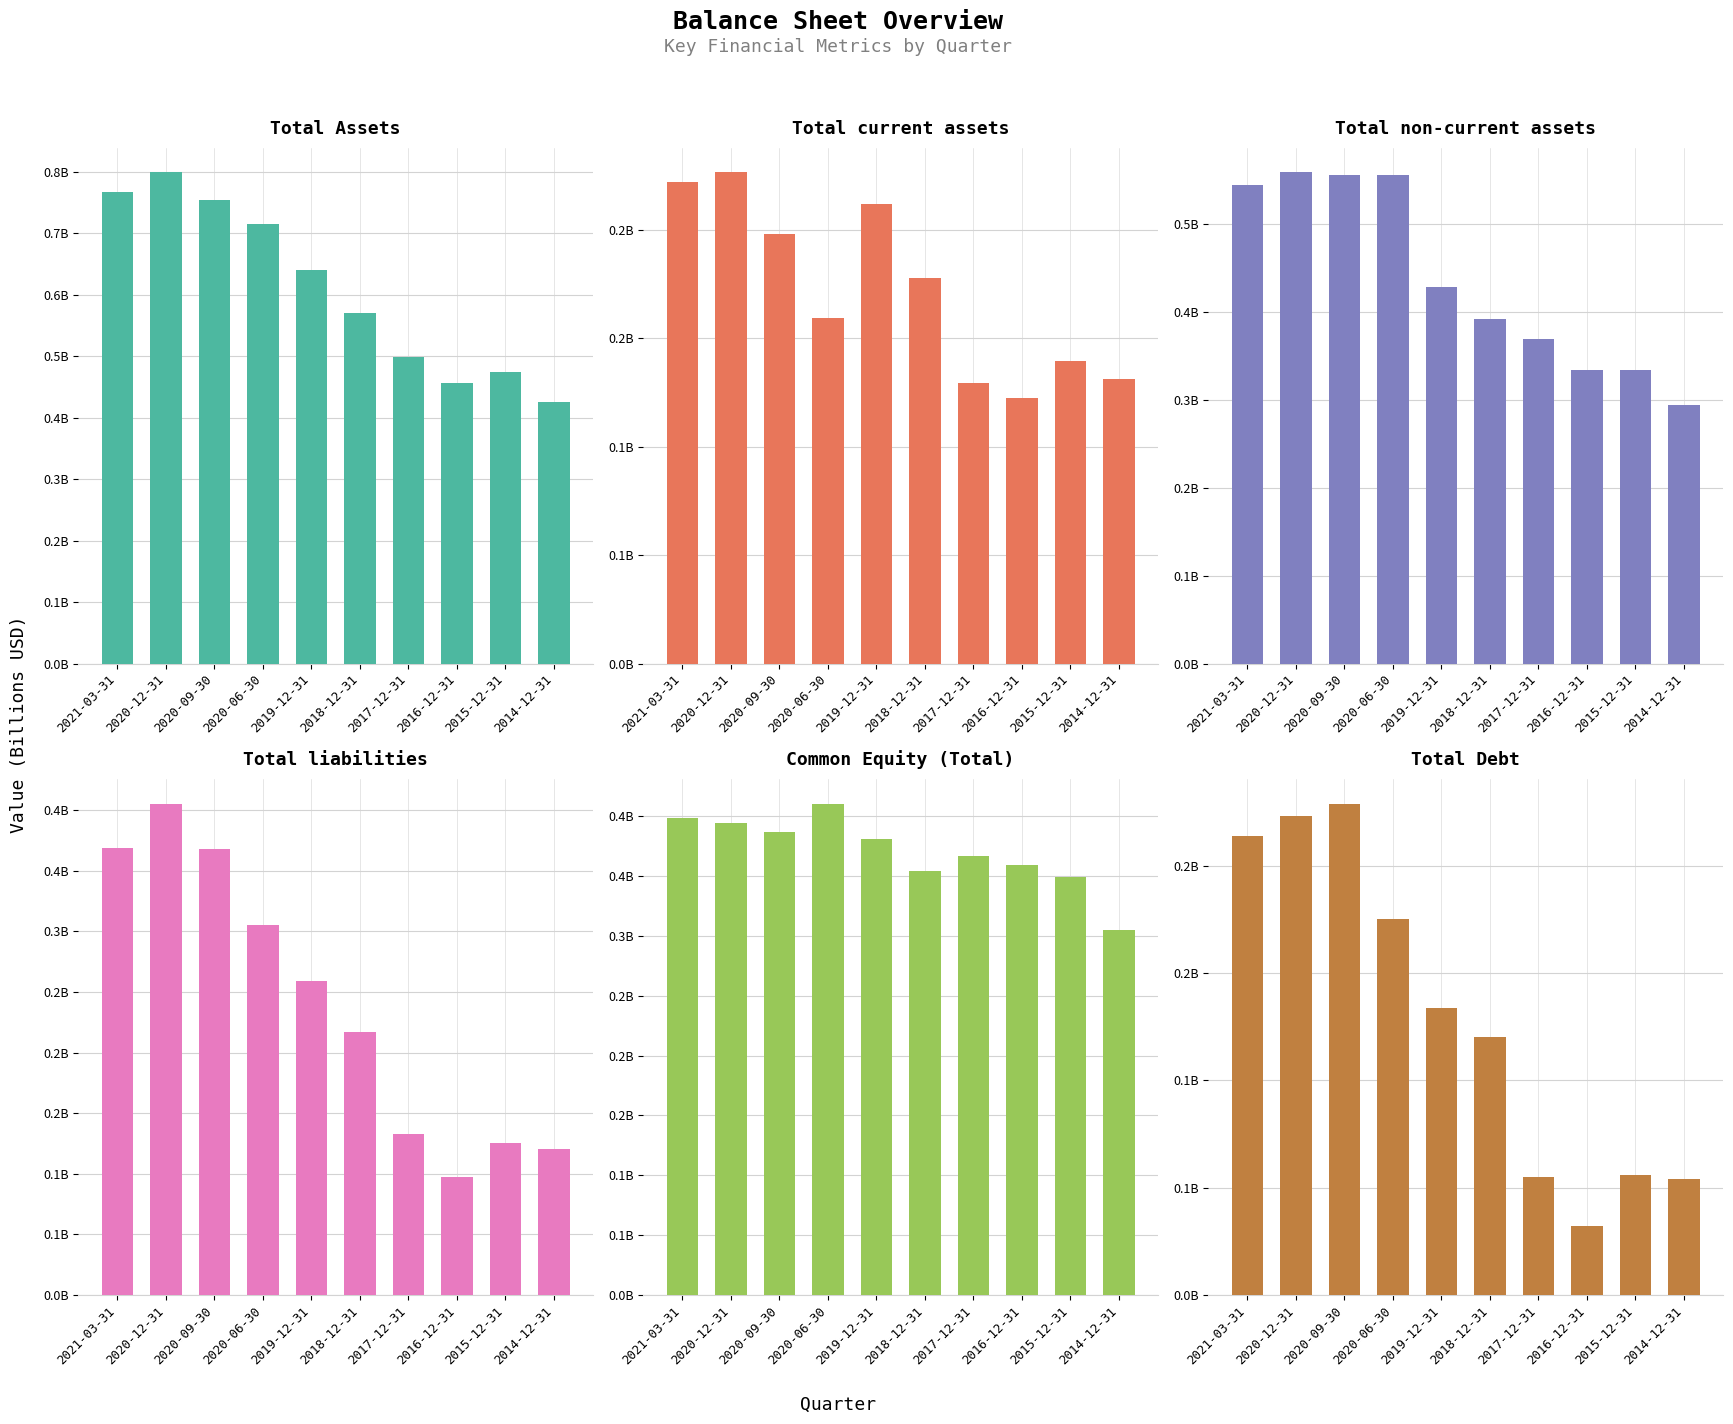

Is it true that Total non-current assets equals 0.4 at 2017-12-31?

True